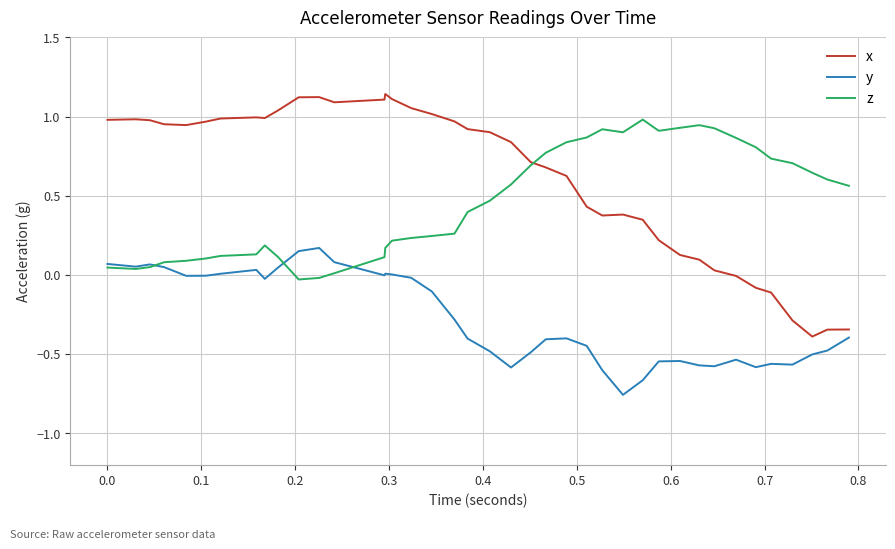

How many lines are shown in the chart?

3